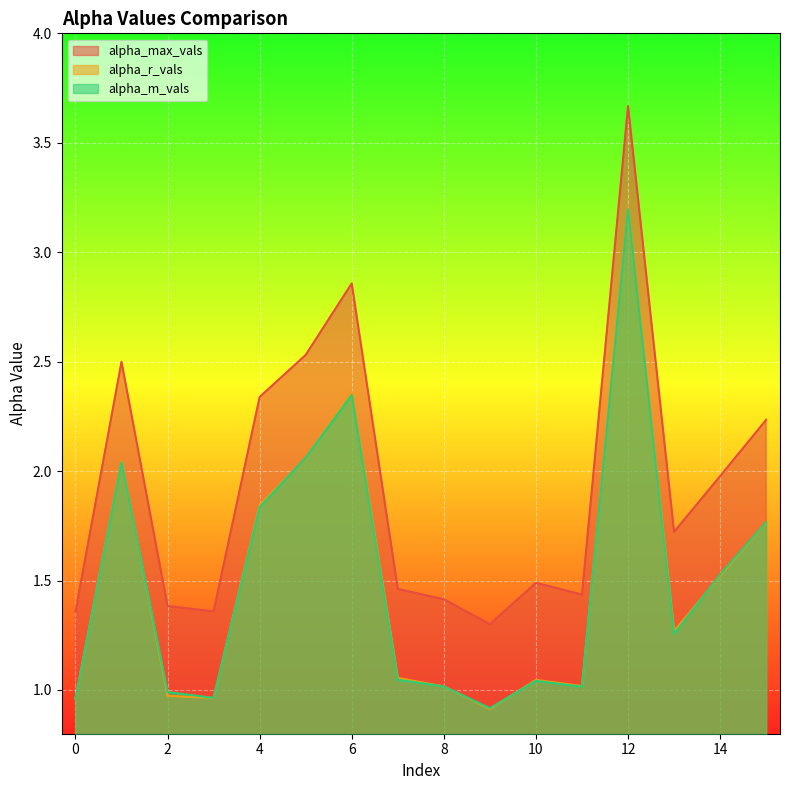

How many distinct data groups are displayed?

3